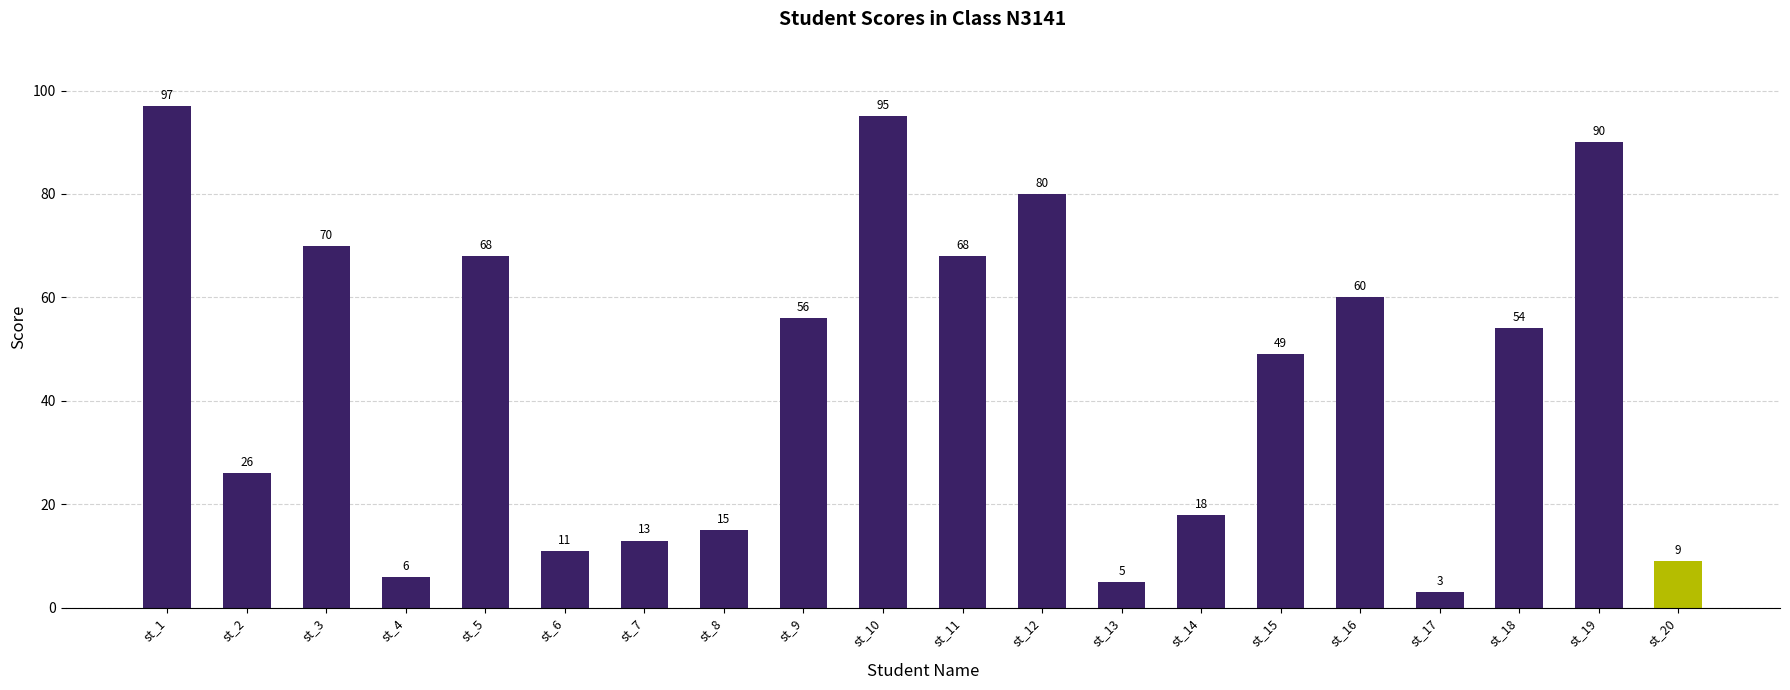

How many series are shown in this chart?

1